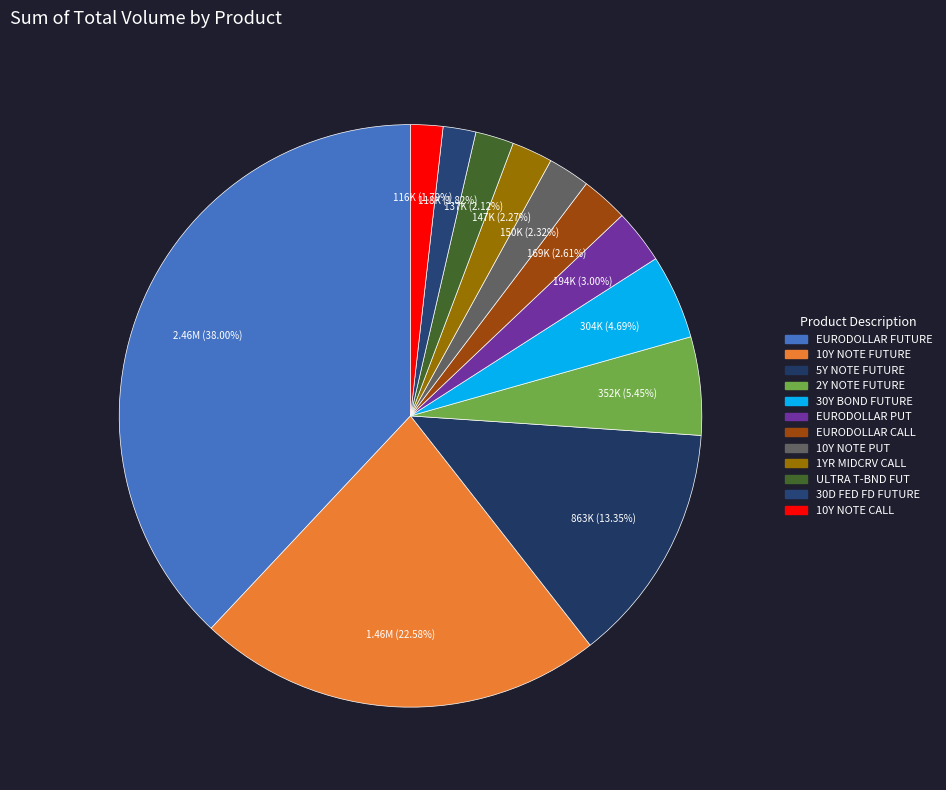

To the nearest percent, what is the average slice percentage?

8%